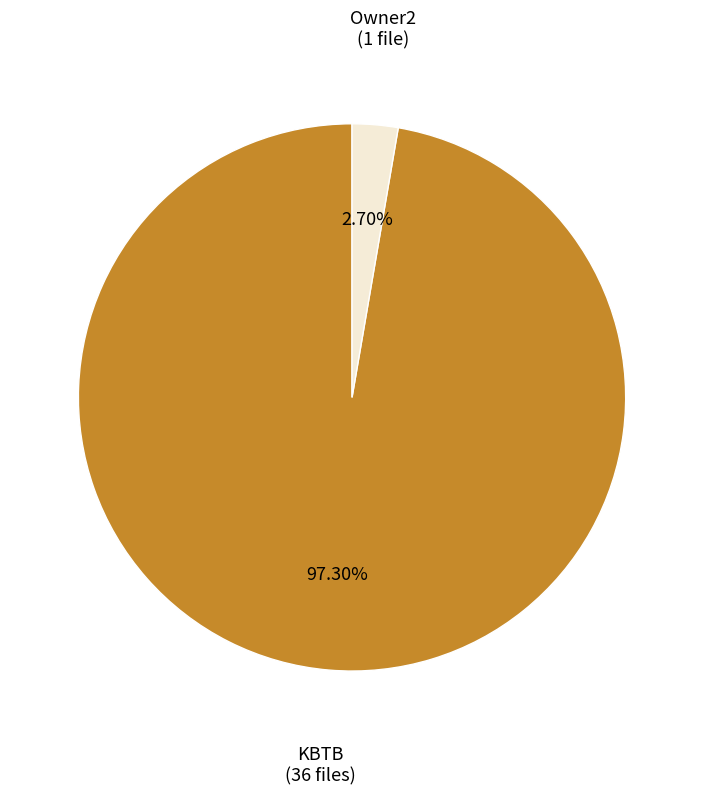

To the nearest percent, what portion does KBTB represent?

97%